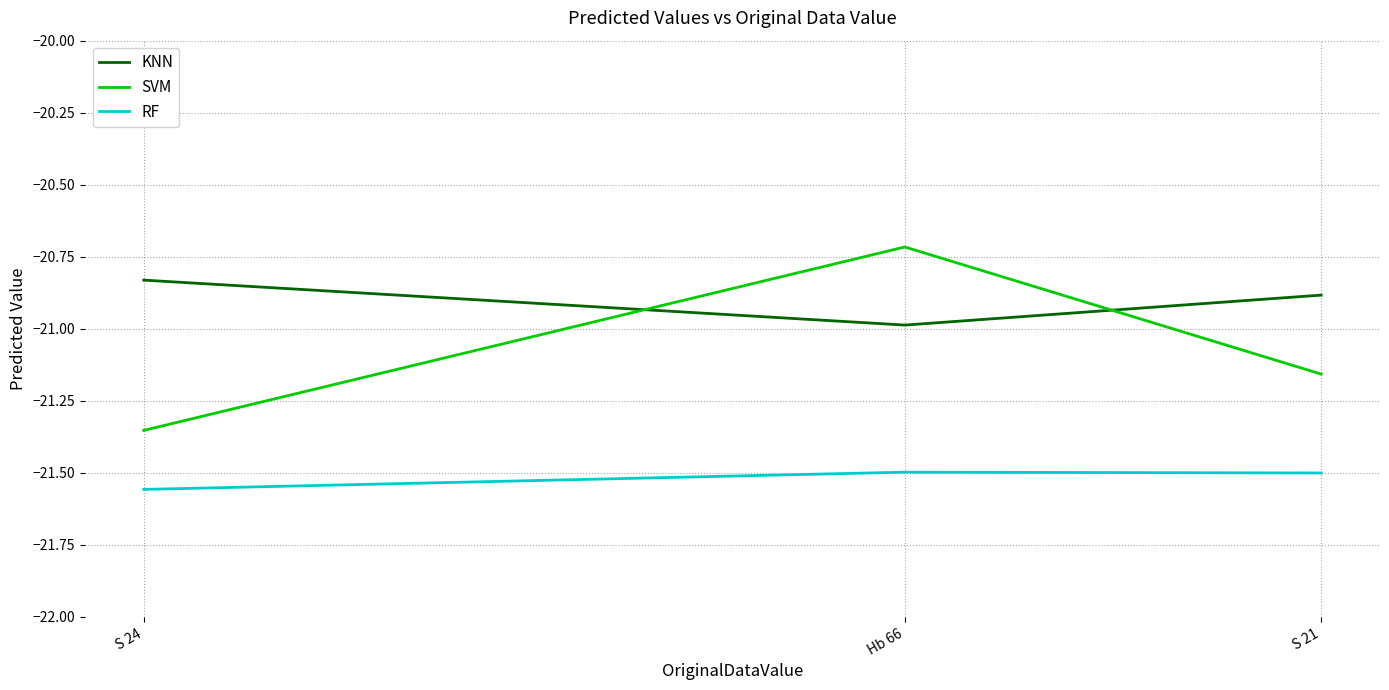

Which category has the lowest value in the KNN series?

Hb 66